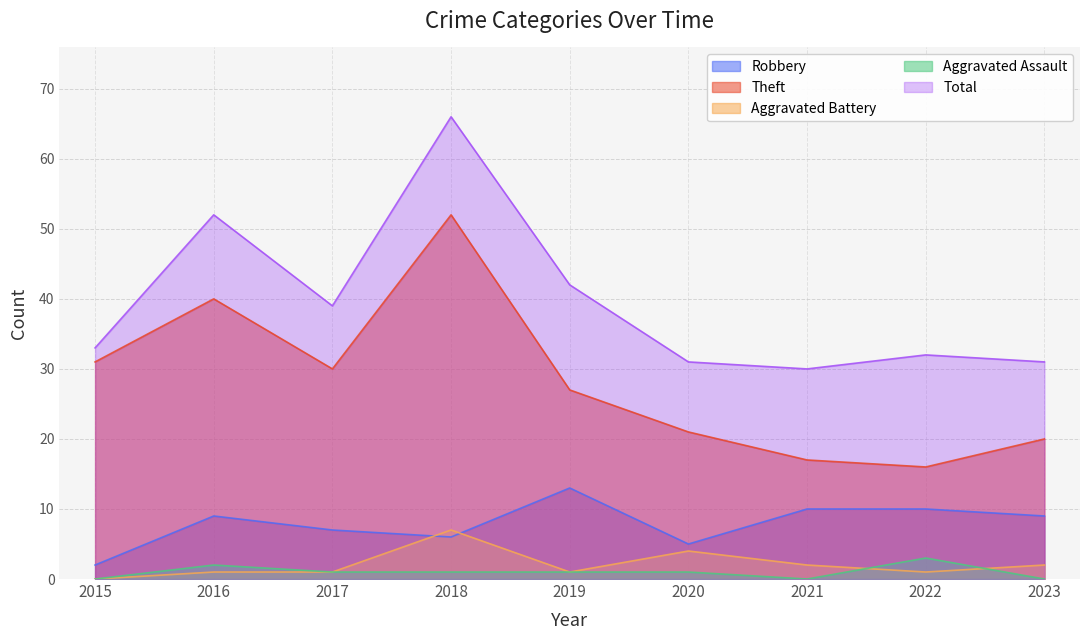

Is the value of Aggravated Battery at 2017 greater than the value of Robbery at 2015?

No